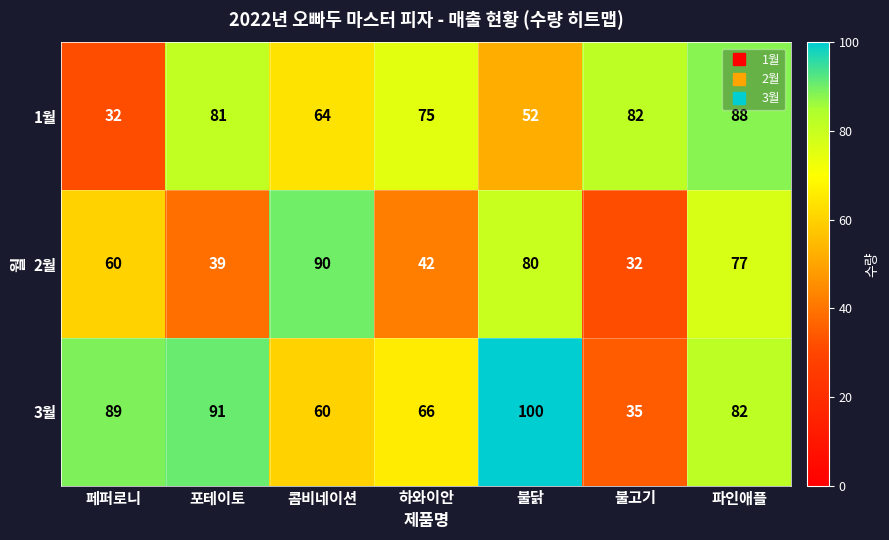

True or false: 2월 has a value of 42 at 하와이안.

True